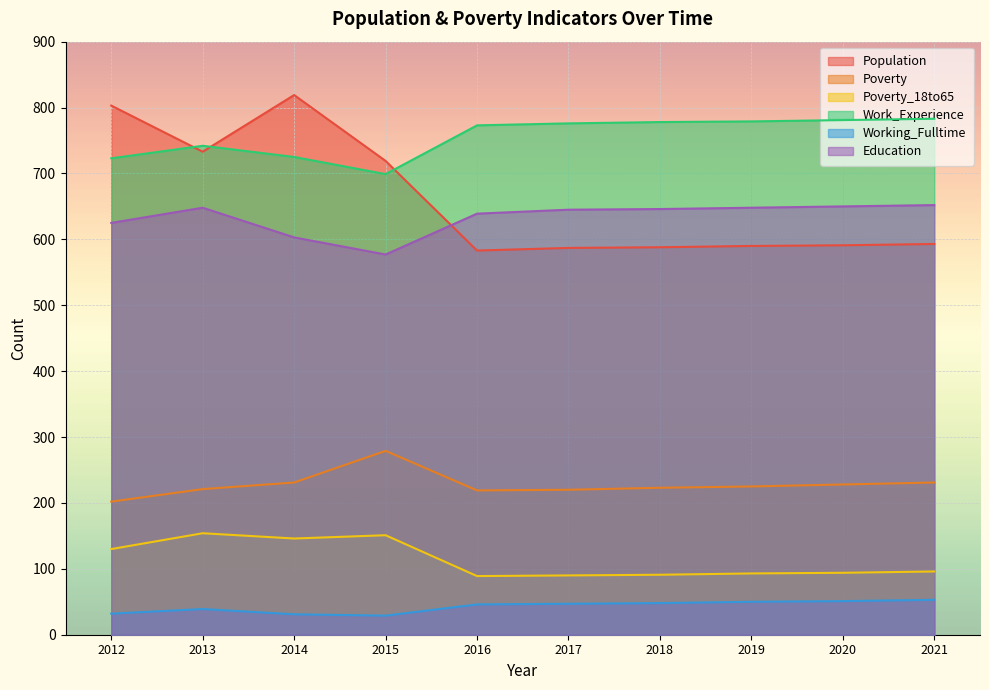

What is the total value across all series at 2013?

2537